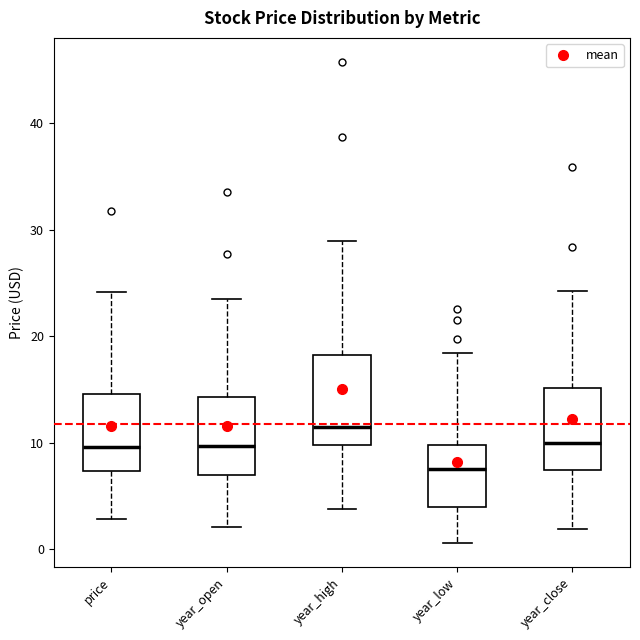

Where is the upper edge of the box for year_low on the y-axis? The values are not printed on the chart, so give them approximately, as read against the axis.

10